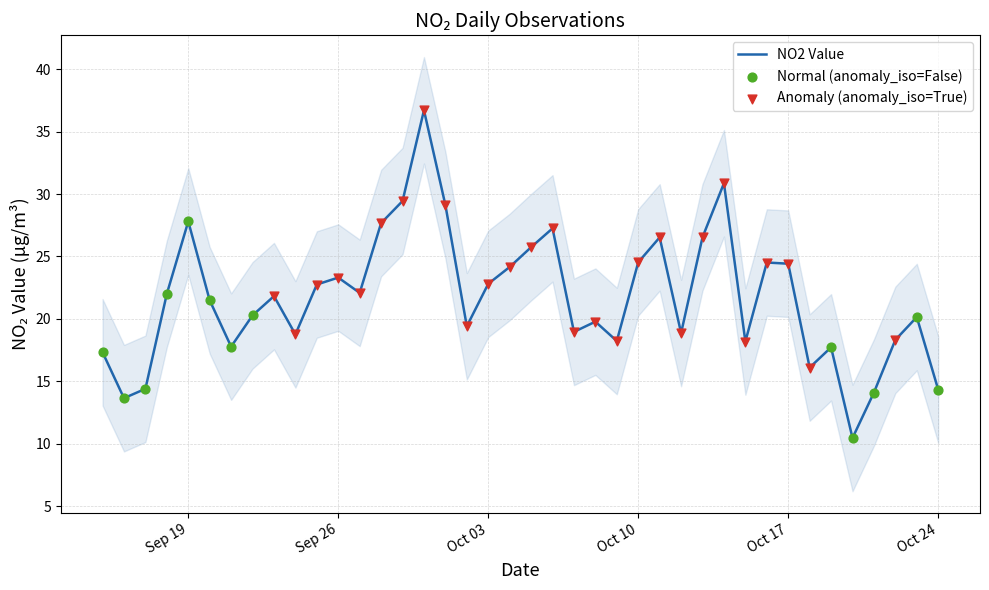

What is the change in value from 2023-09-24 to 2023-10-04?

+5.4